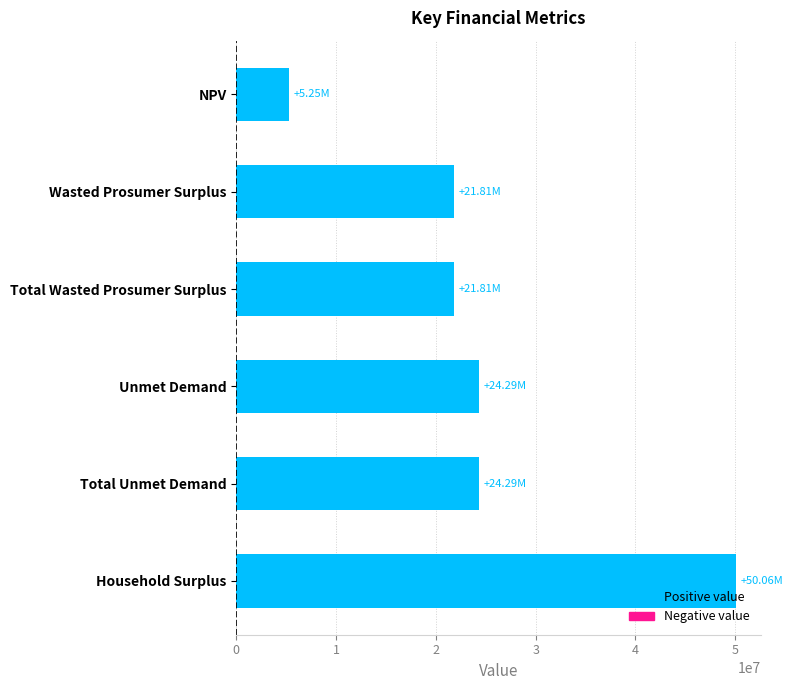

What is the change in value from NPV to Wasted Prosumer Surplus?

+16558512.5